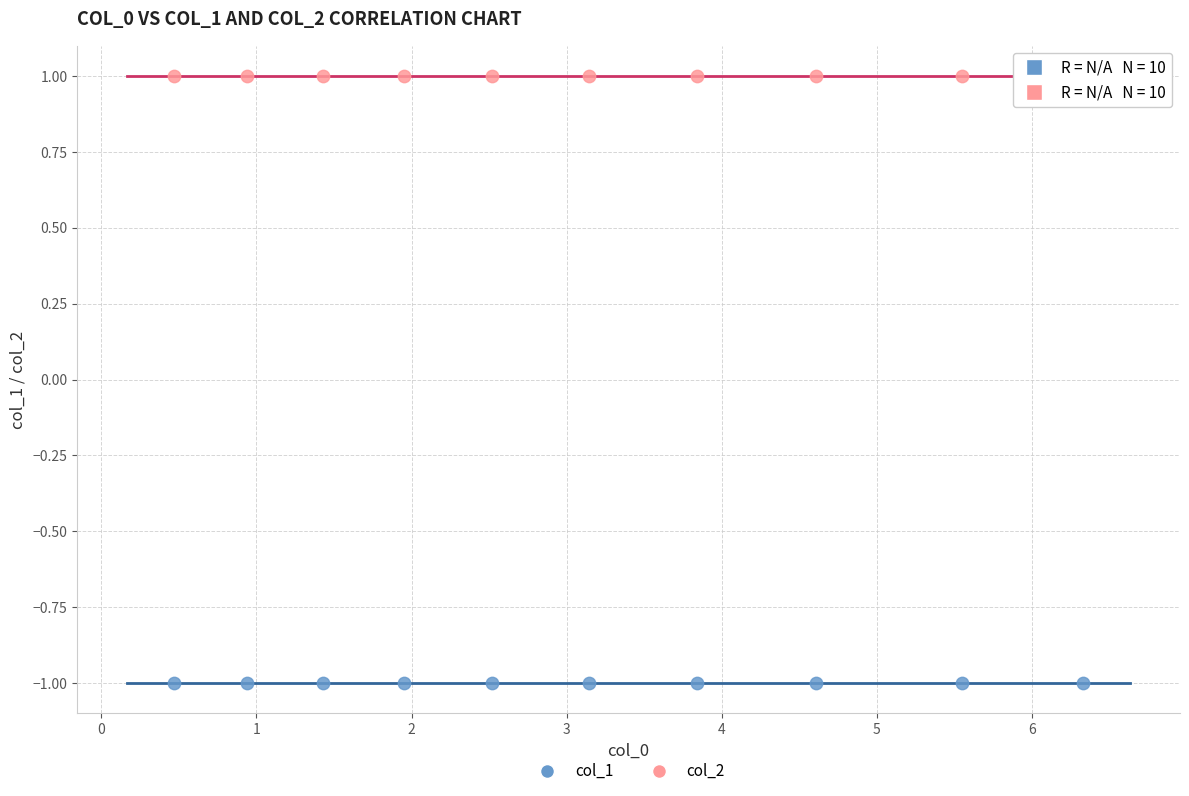

Which series reaches the minimum Y coordinate?

col_1